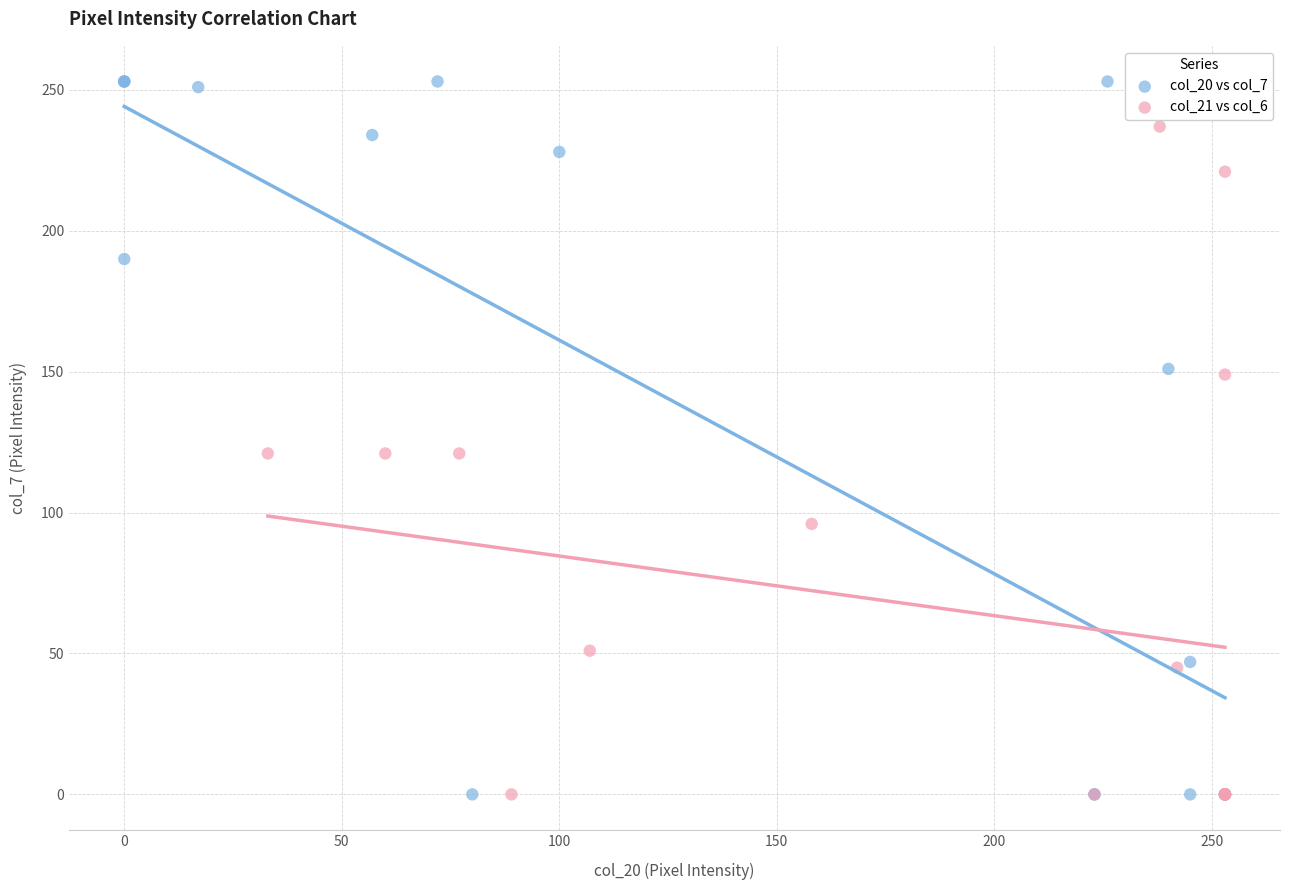

Which series has the widest spread of Y values?

col_20 vs col_7